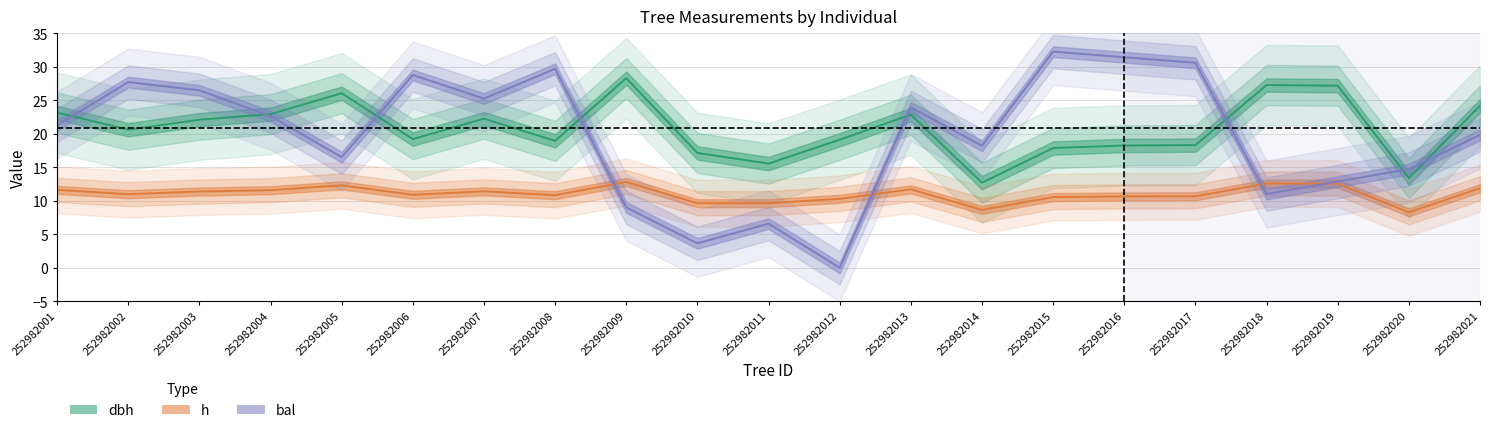

Which series ends up on top after the final intersection of bal and h?

bal